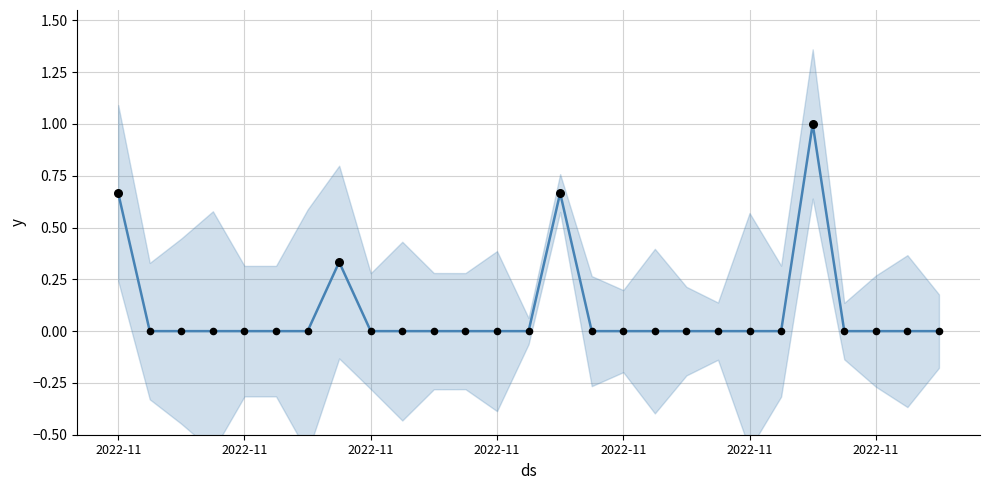

What is the change in value from 16 to 22?

+1.0